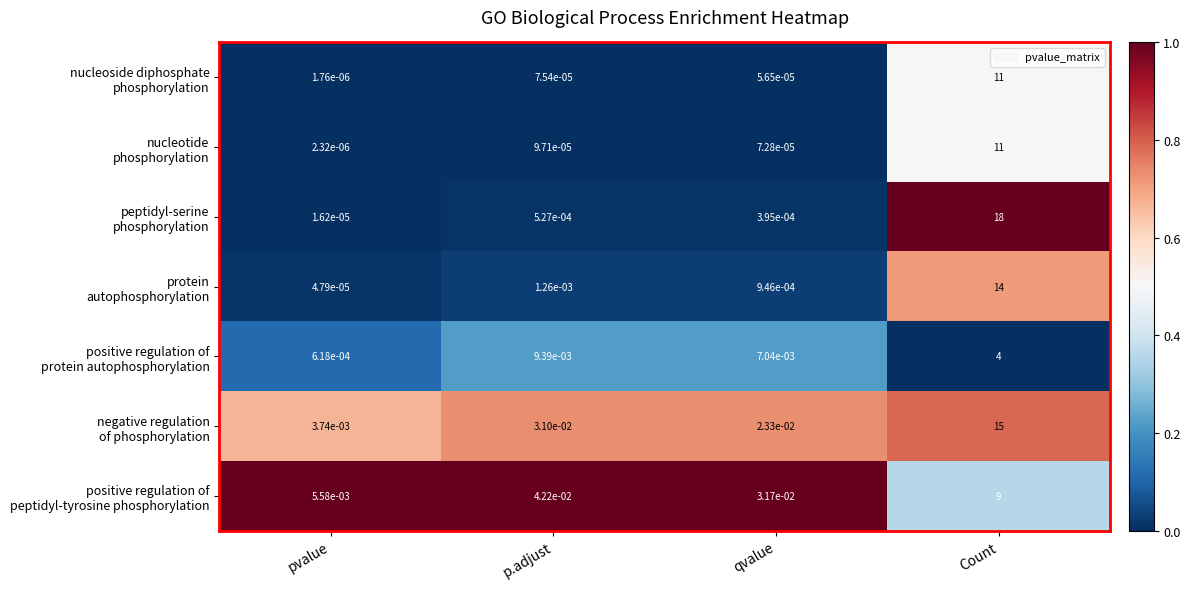

Which category has the highest value across all series?

Count